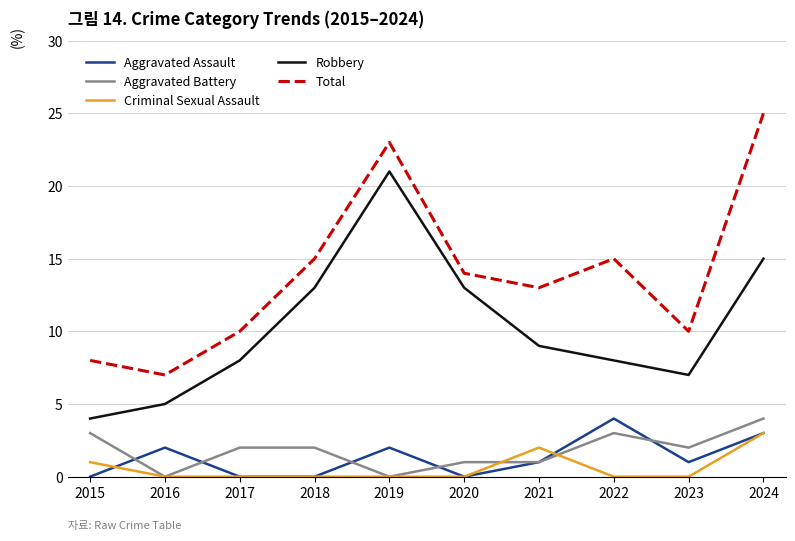

Where does the Aggravated Battery series first go above 2?

2015